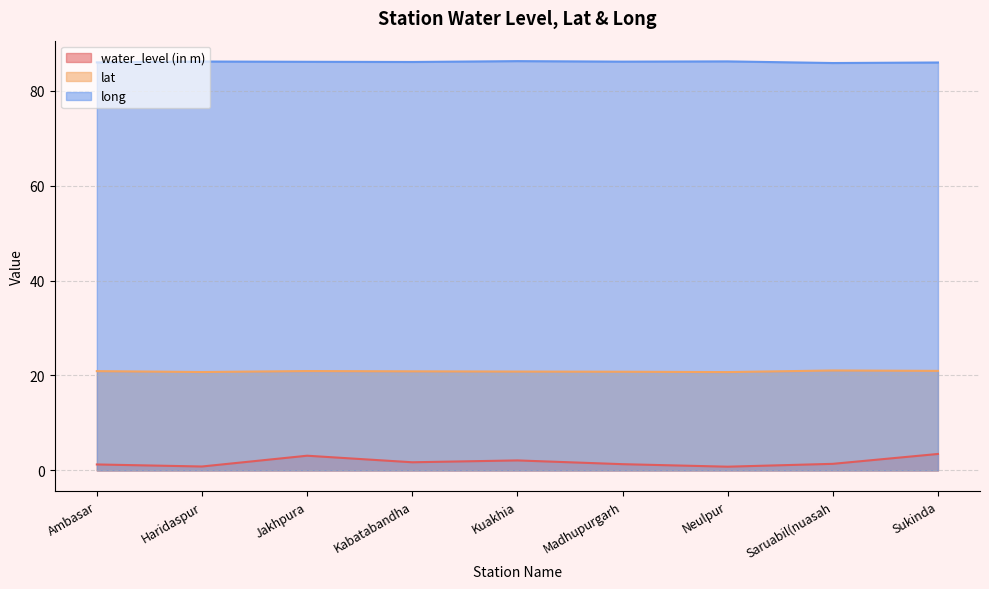

Count the number of categories in the chart.

9